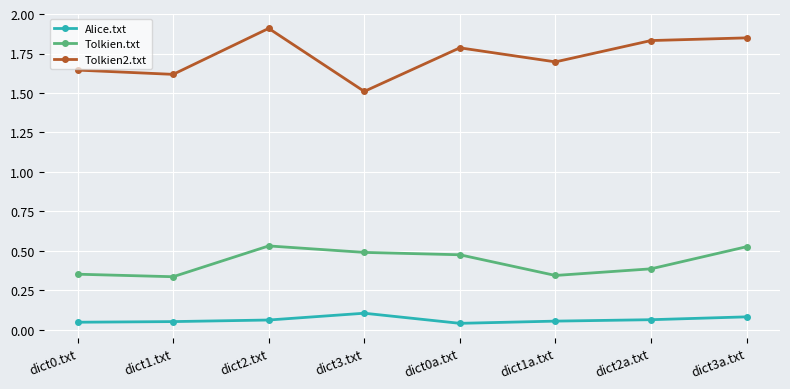

The value of Alice.txt at dict1.txt is 0.1. True or false?

True